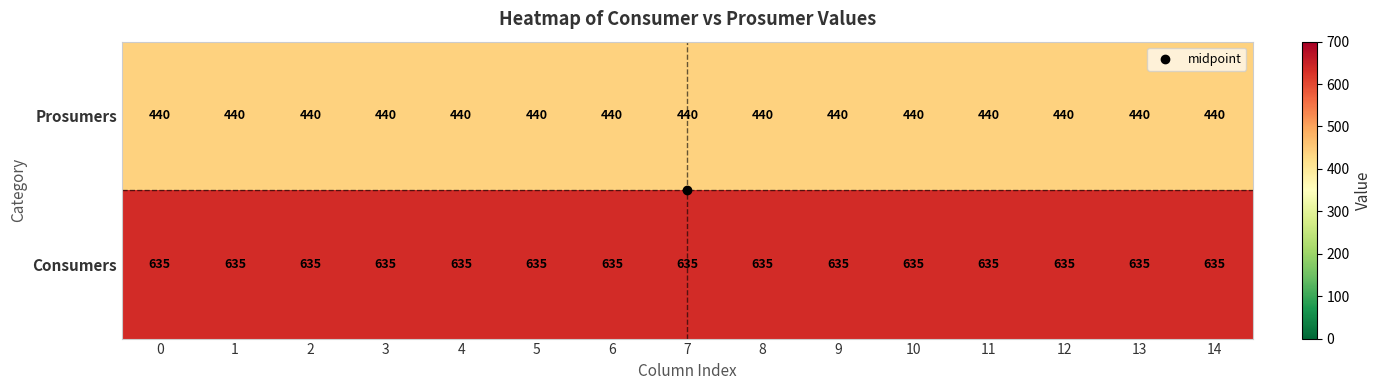

The value of Prosumers at 2 is 159. True or false?

False